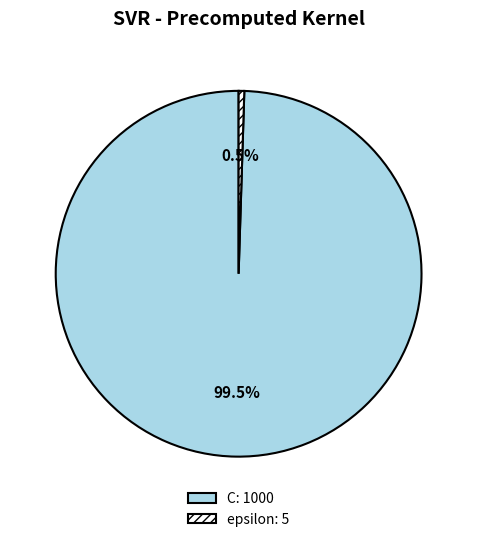

True or false: epsilon accounts for 6% of the total.

False